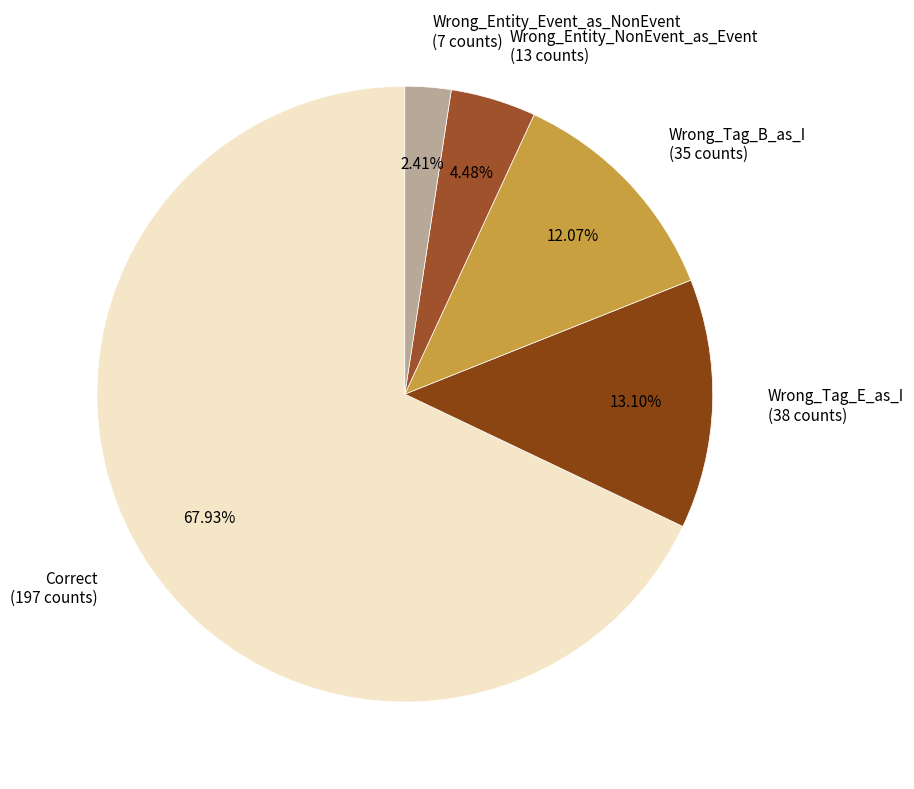

What is the ratio of the value at Correct to the value at Wrong_Entity_NonEvent_as_Event?

15.2